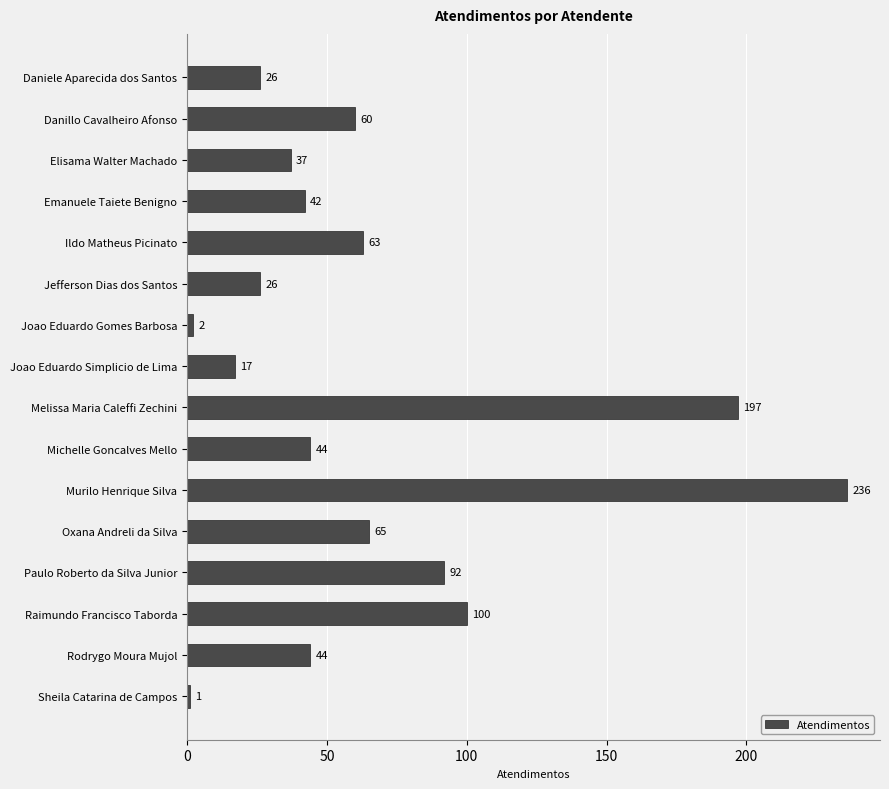

The value at Murilo Henrique Silva is 117. True or false?

False